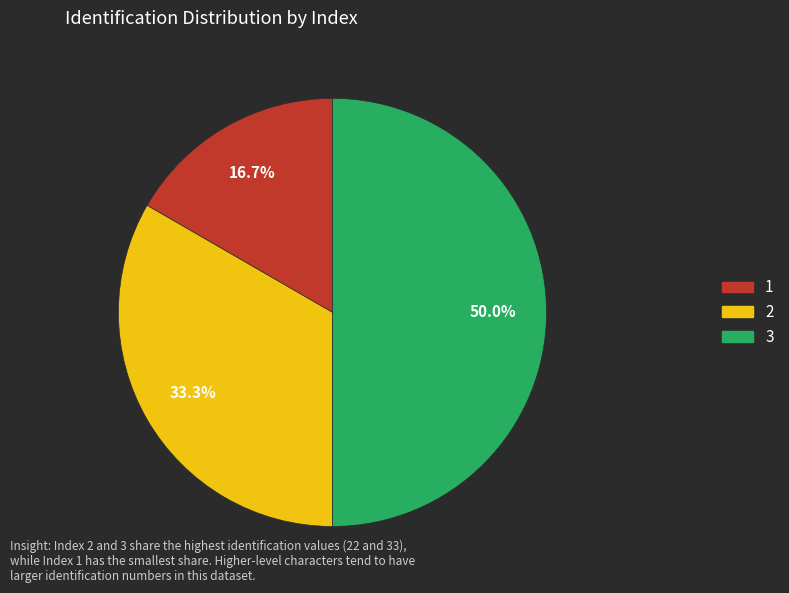

Approximately how many times larger is the value at 1 compared to 2?

0.5